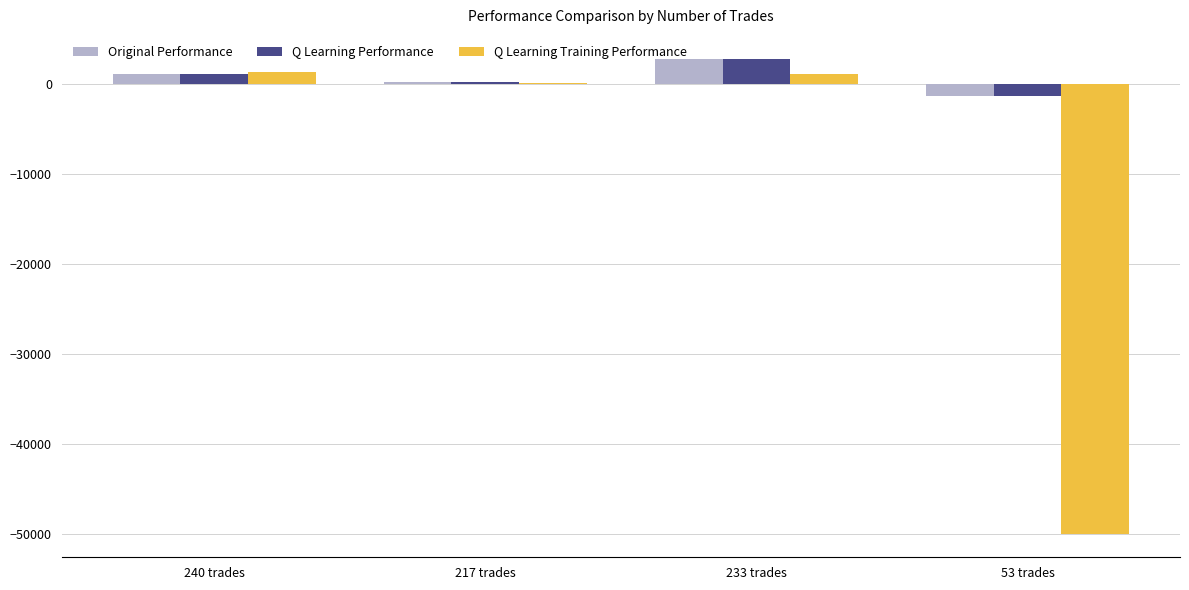

What is the sum of all Q Learning Training Performance values?

-47400.4